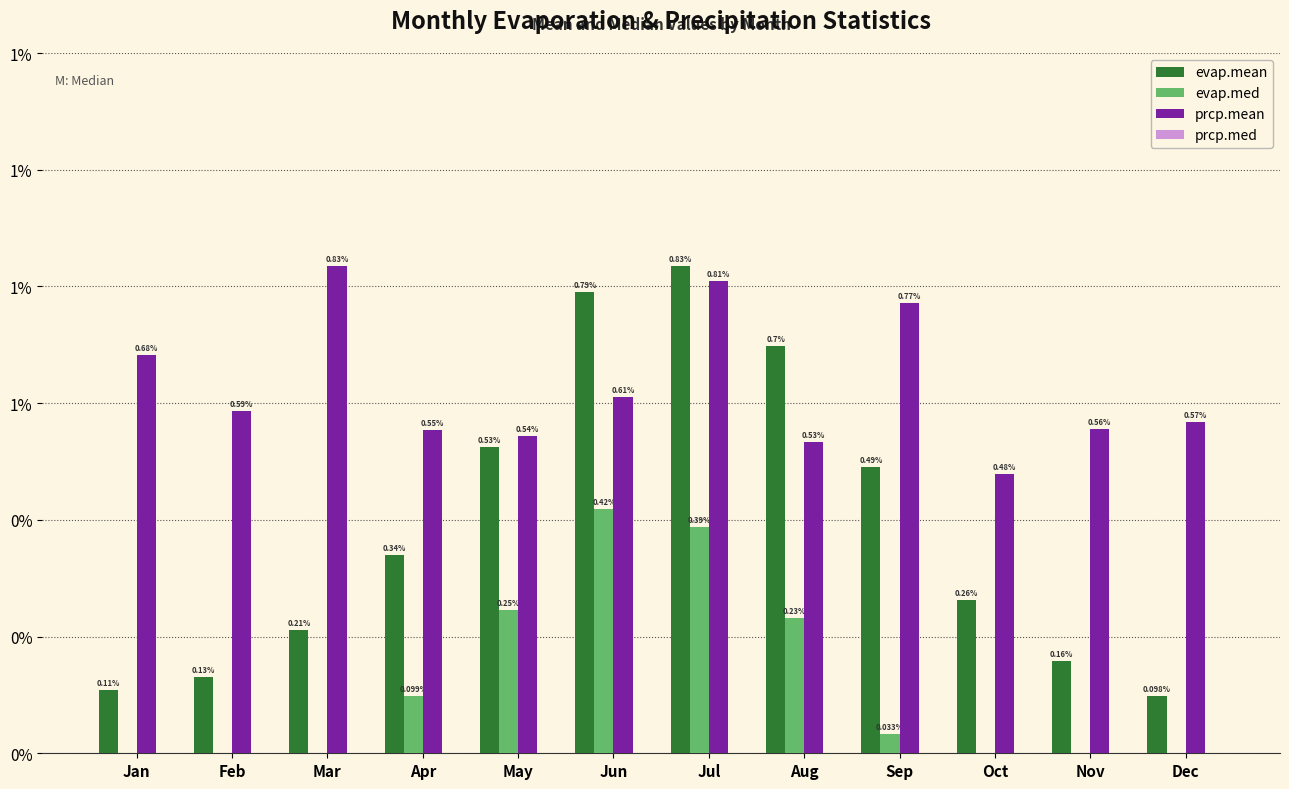

Are the bars horizontal?

No